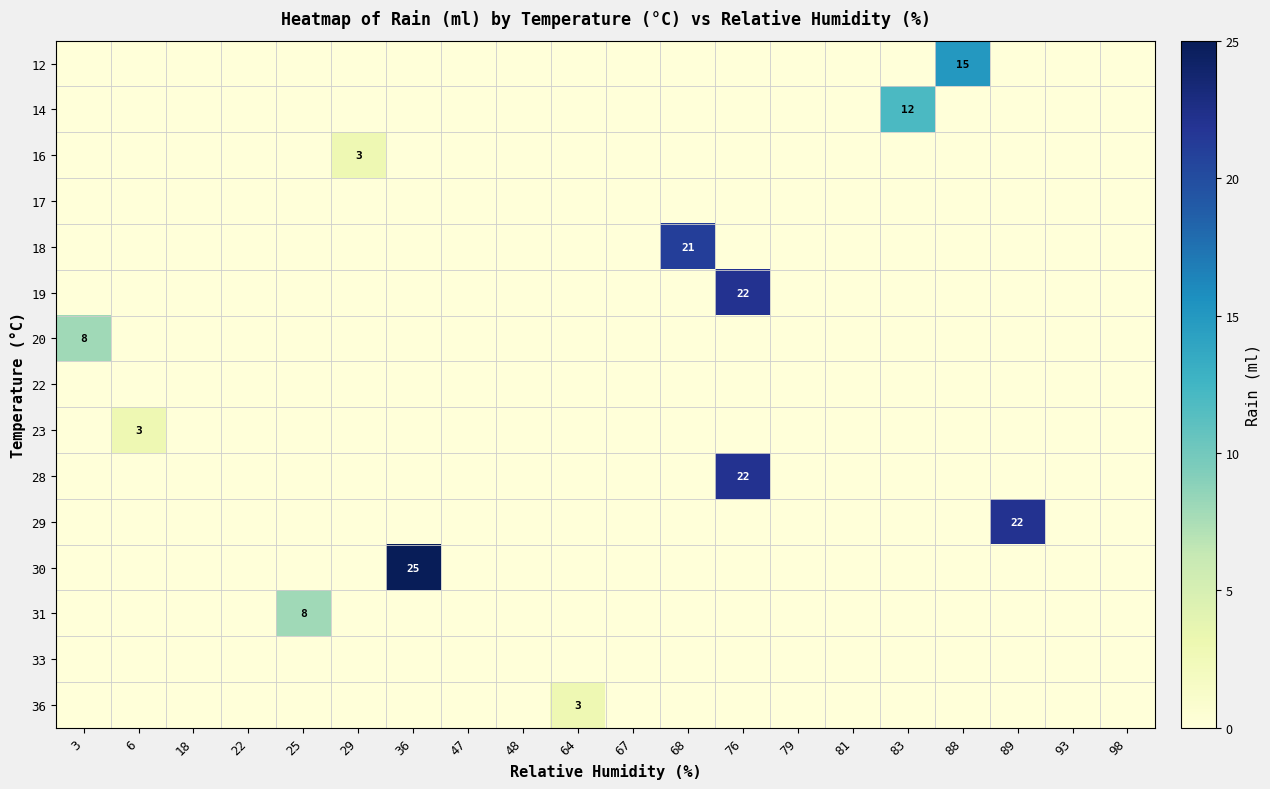

The 12 series shows -9 at 29. True or false?

False